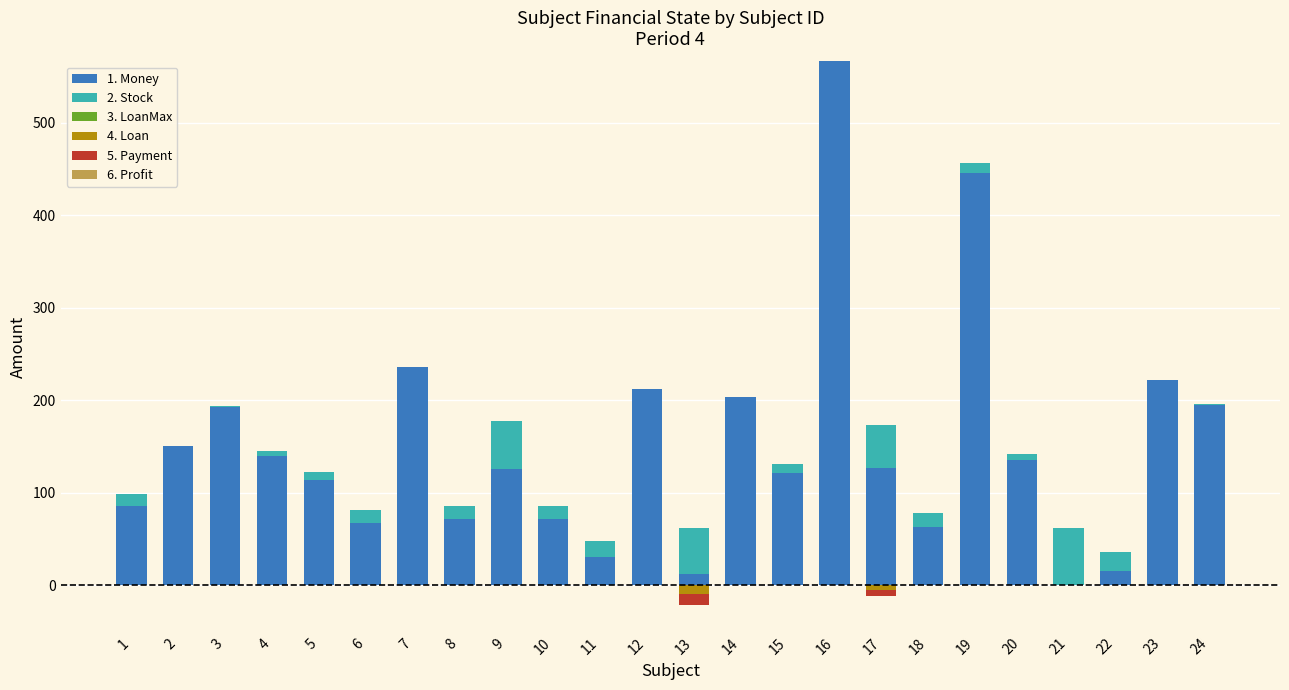

Between 1 and 15, which series saw the biggest shift?

1. Money